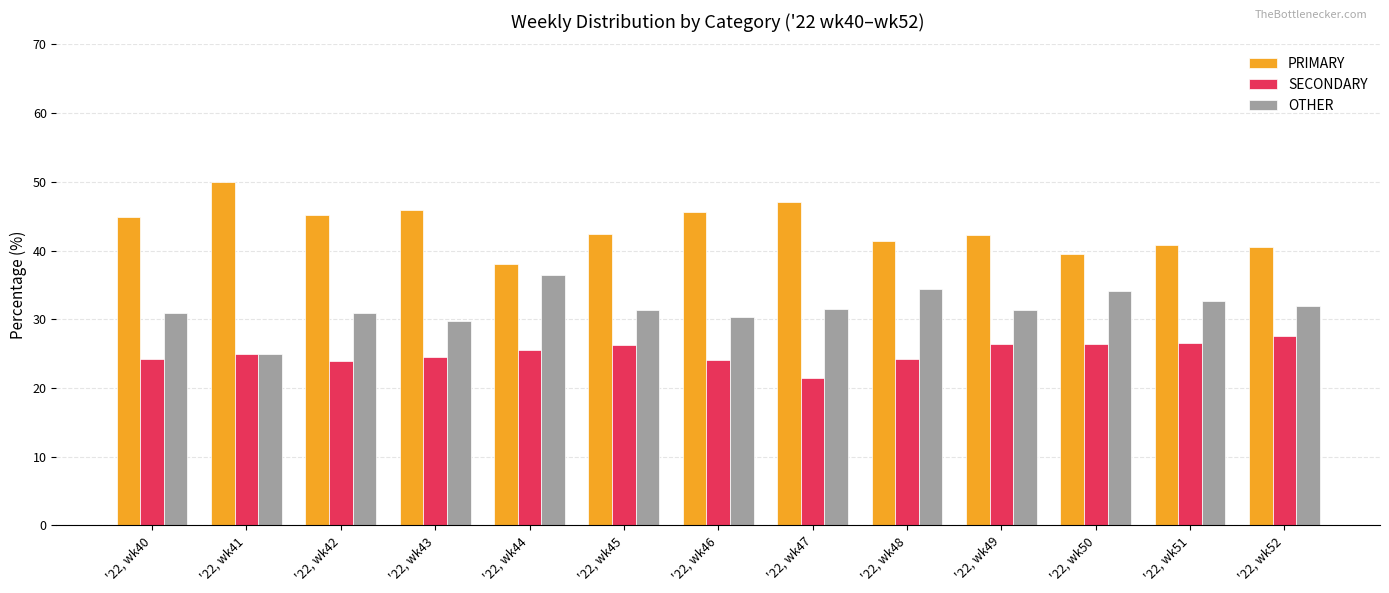

List the series in order of their peak value, highest first.

PRIMARY, OTHER, SECONDARY